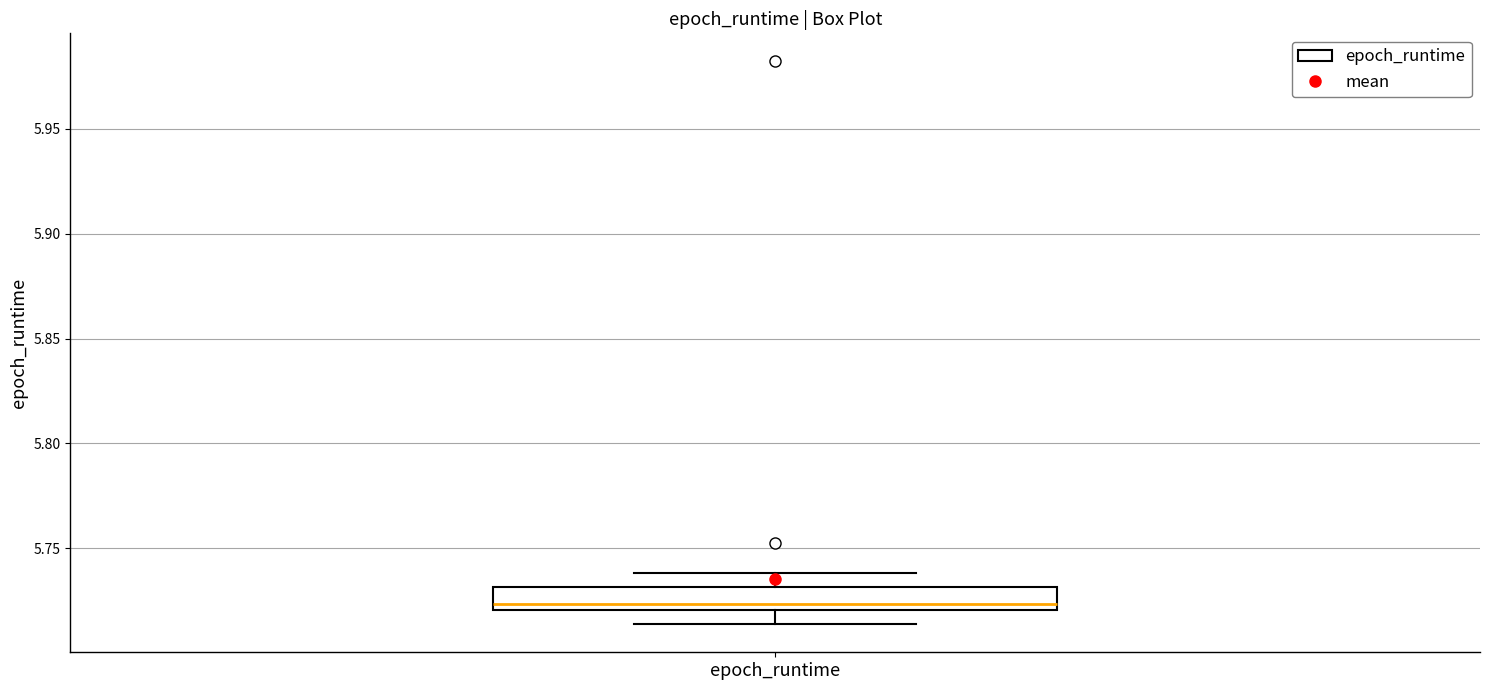

Transcribe this box plot: give where the median line is, the range the box spans, and where the two whiskers end, as read against the y-axis. The values are not printed on the chart, so give them approximately, as read against the axis.

median 5.725, box 5.720 to 5.730, whiskers 5.715 to 5.740